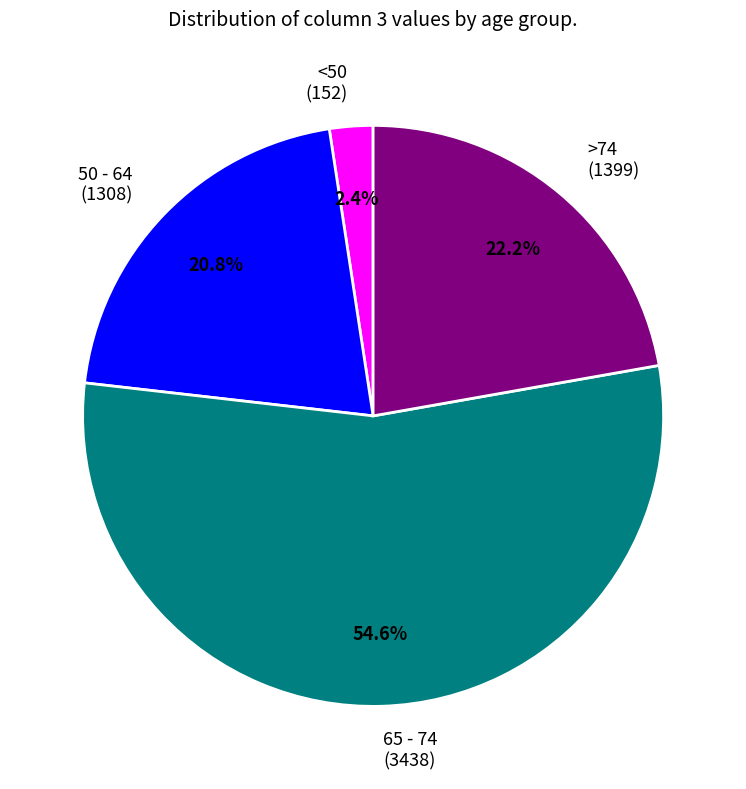

How many slices are in this pie chart?

4